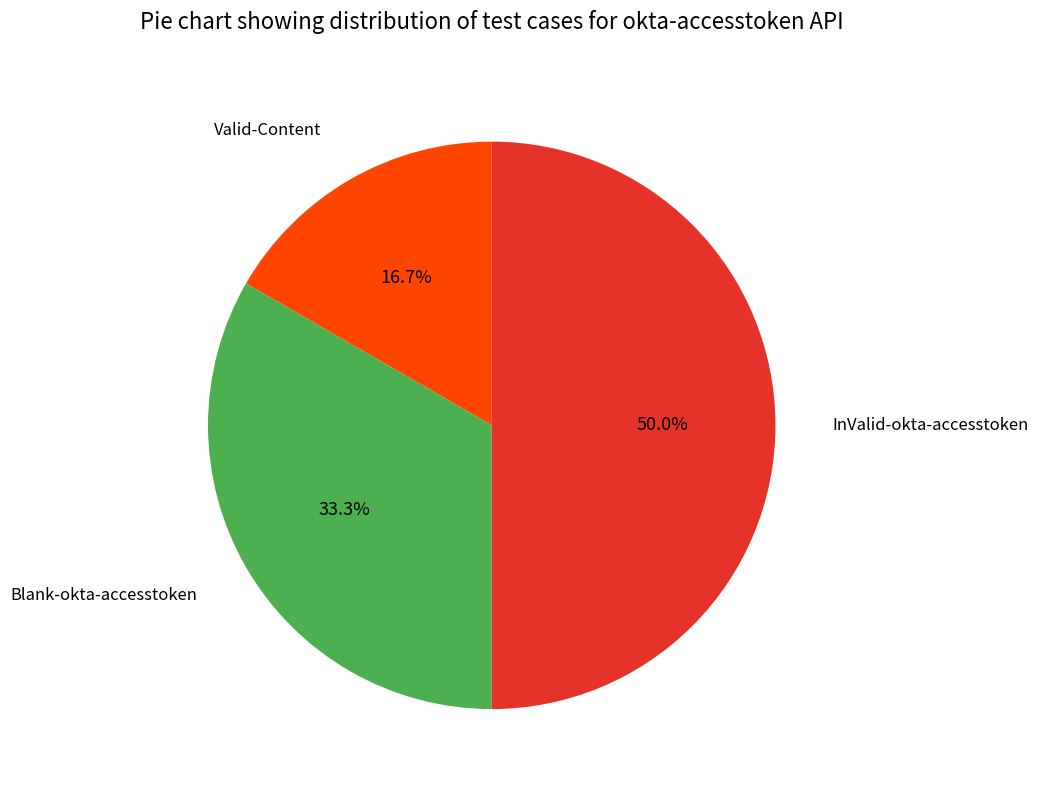

Which category has the biggest portion of the pie?

InValid-okta-accesstoken